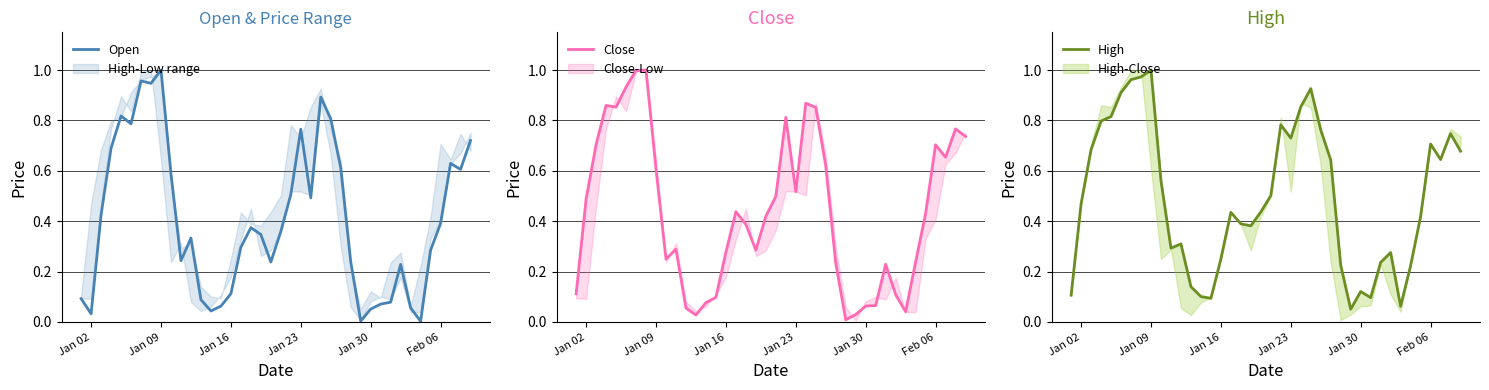

List the series in order of their overall mean, lowest first.

Open, Close, High